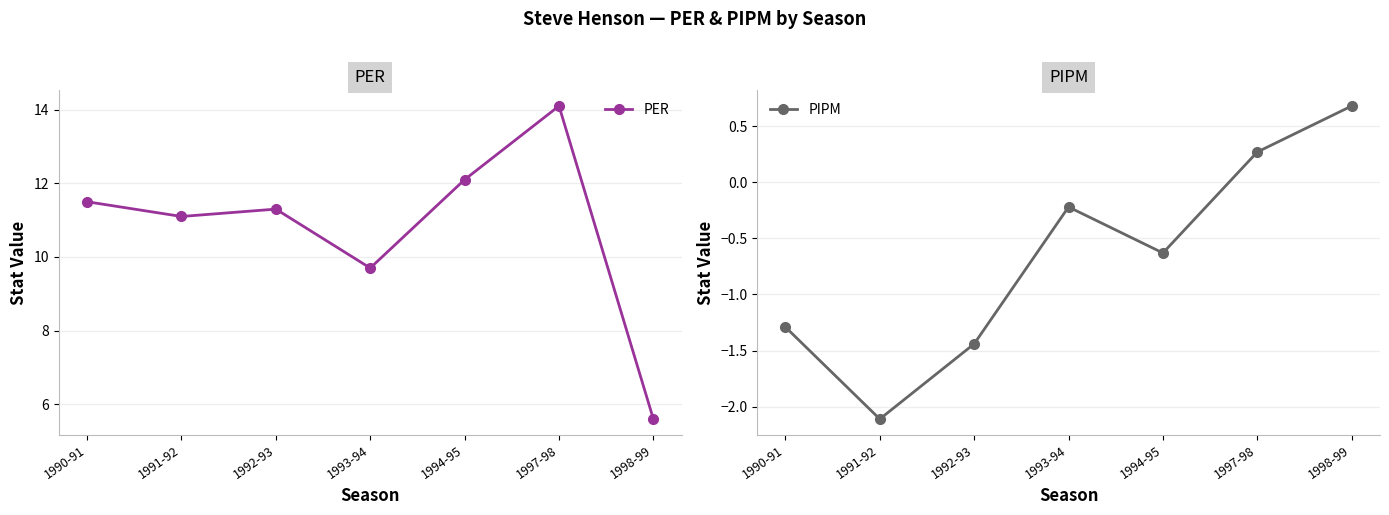

What is the sum of the PIPM values at 1993-94 and 1998-99?

0.5